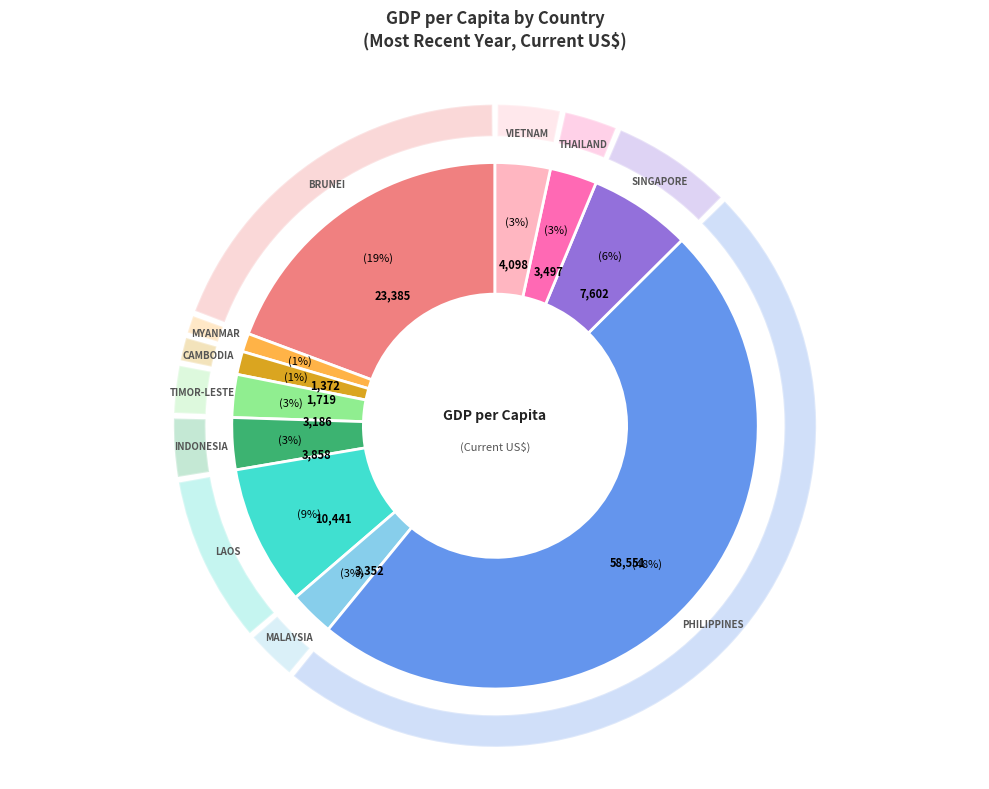

Which category has the biggest portion of the pie?

Philippines